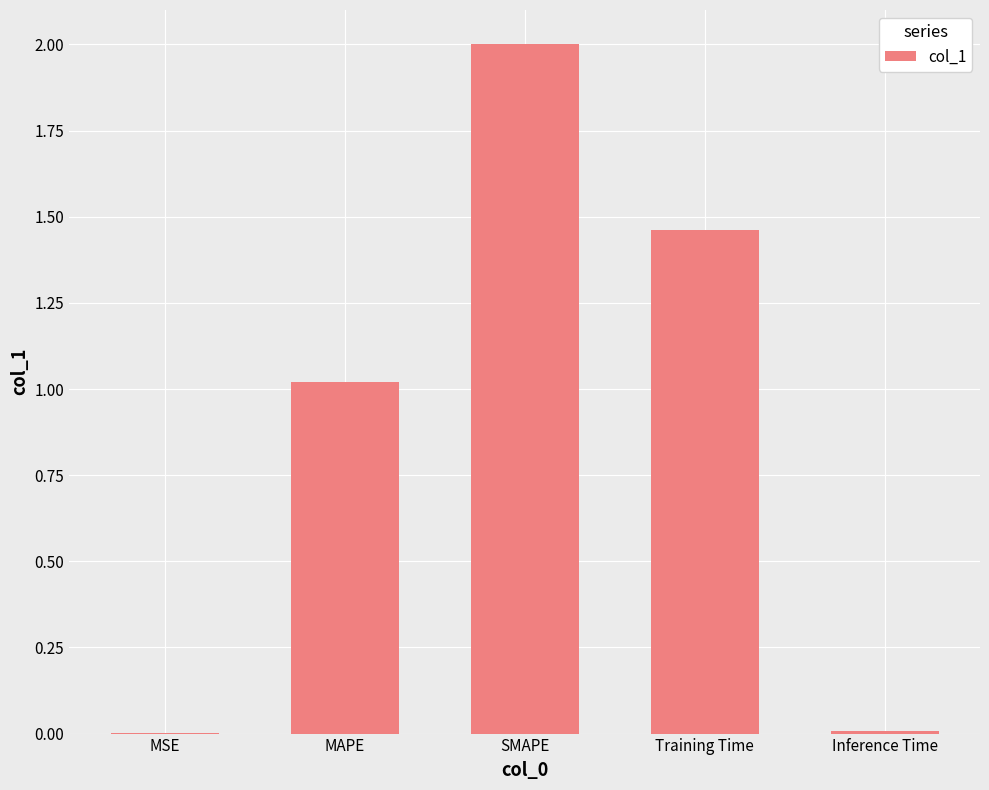

What is the sum of all values?

4.5